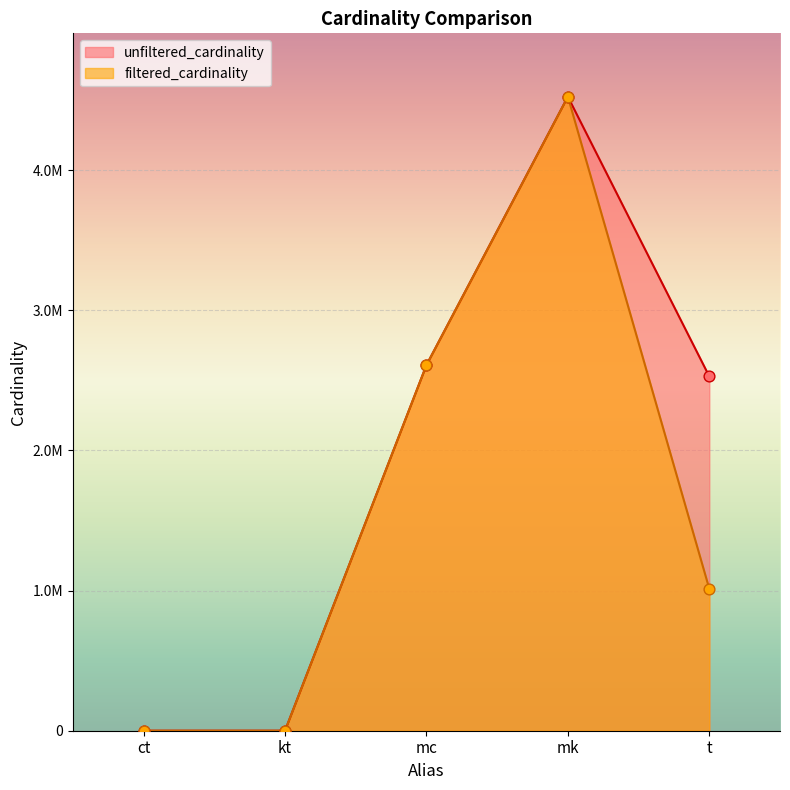

Which series reaches the maximum Y coordinate?

unfiltered_cardinality